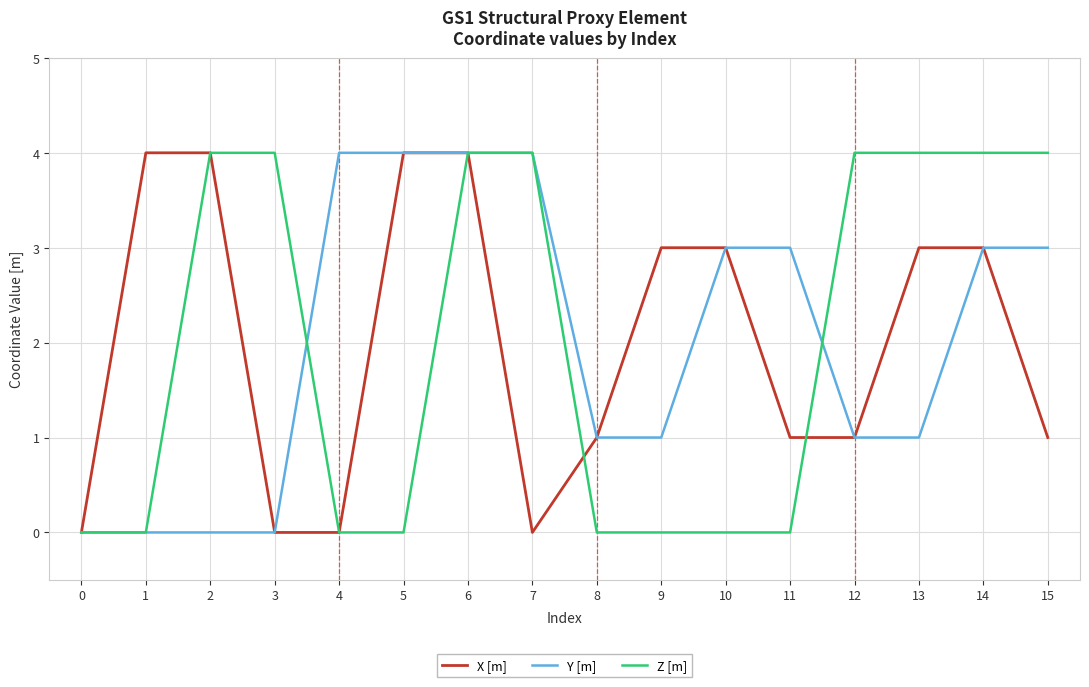

Which series changed the most between 6 and 10?

Z [m]